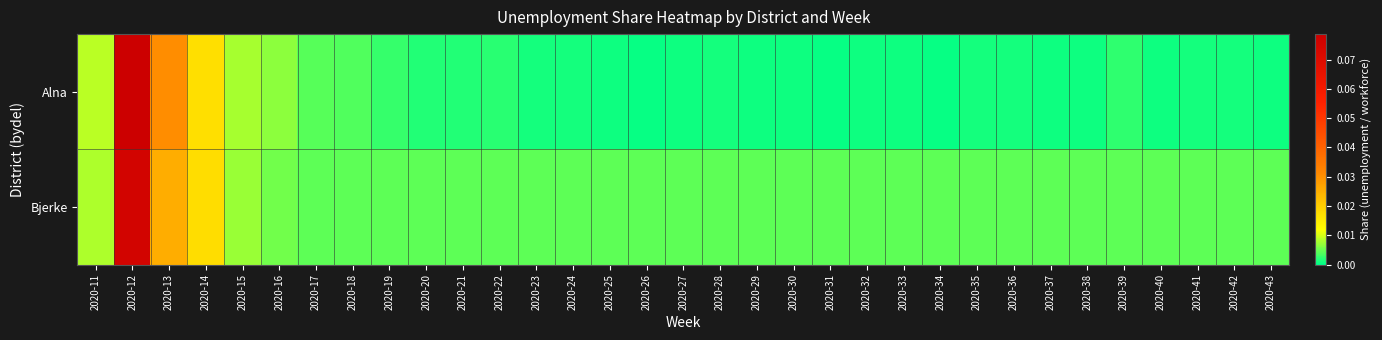

Between 2020-14 and 2020-24, which series saw the biggest shift?

Alna